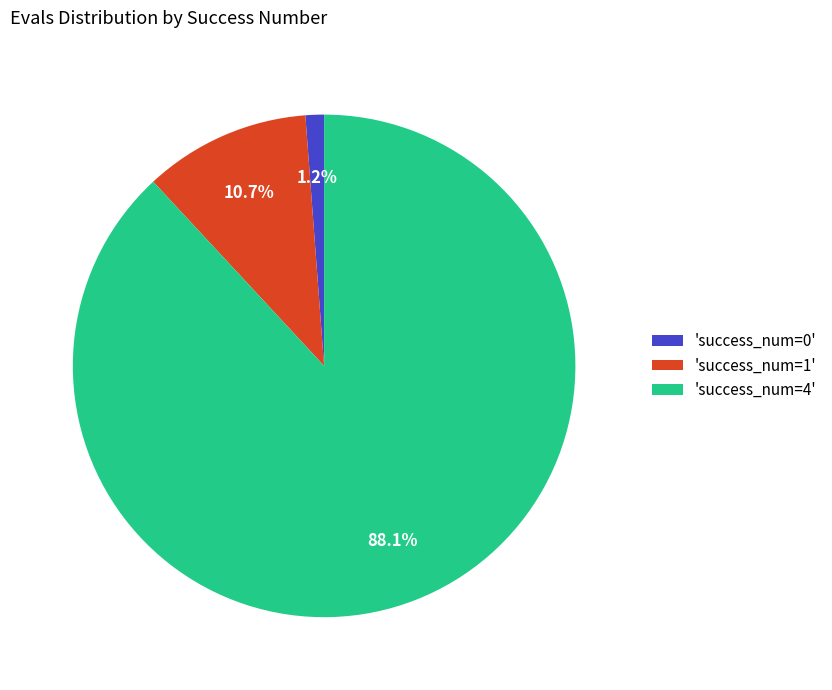

Is there any slice that represents more than half of the pie?

Yes